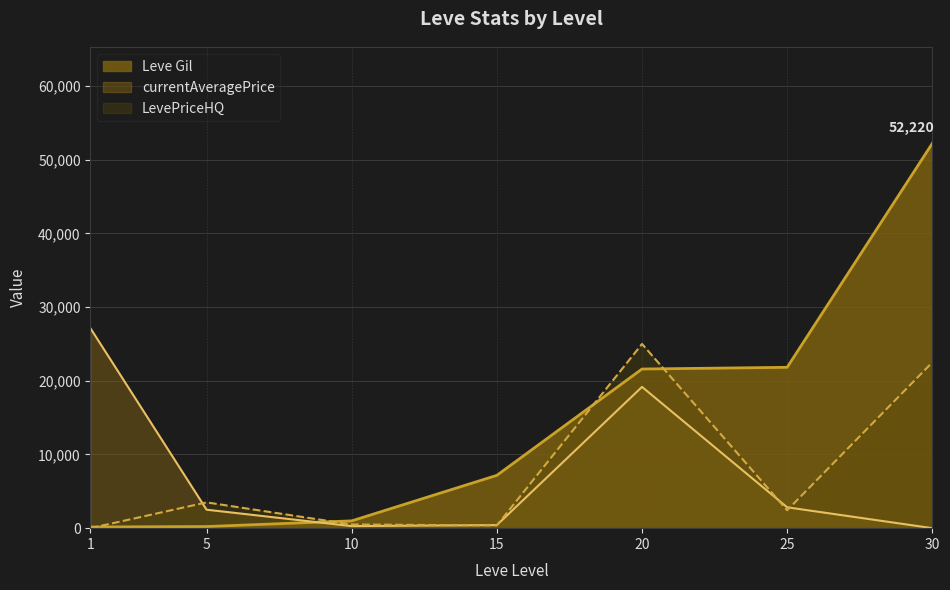

How many times do Leve Gil and currentAveragePrice cross each other?

1